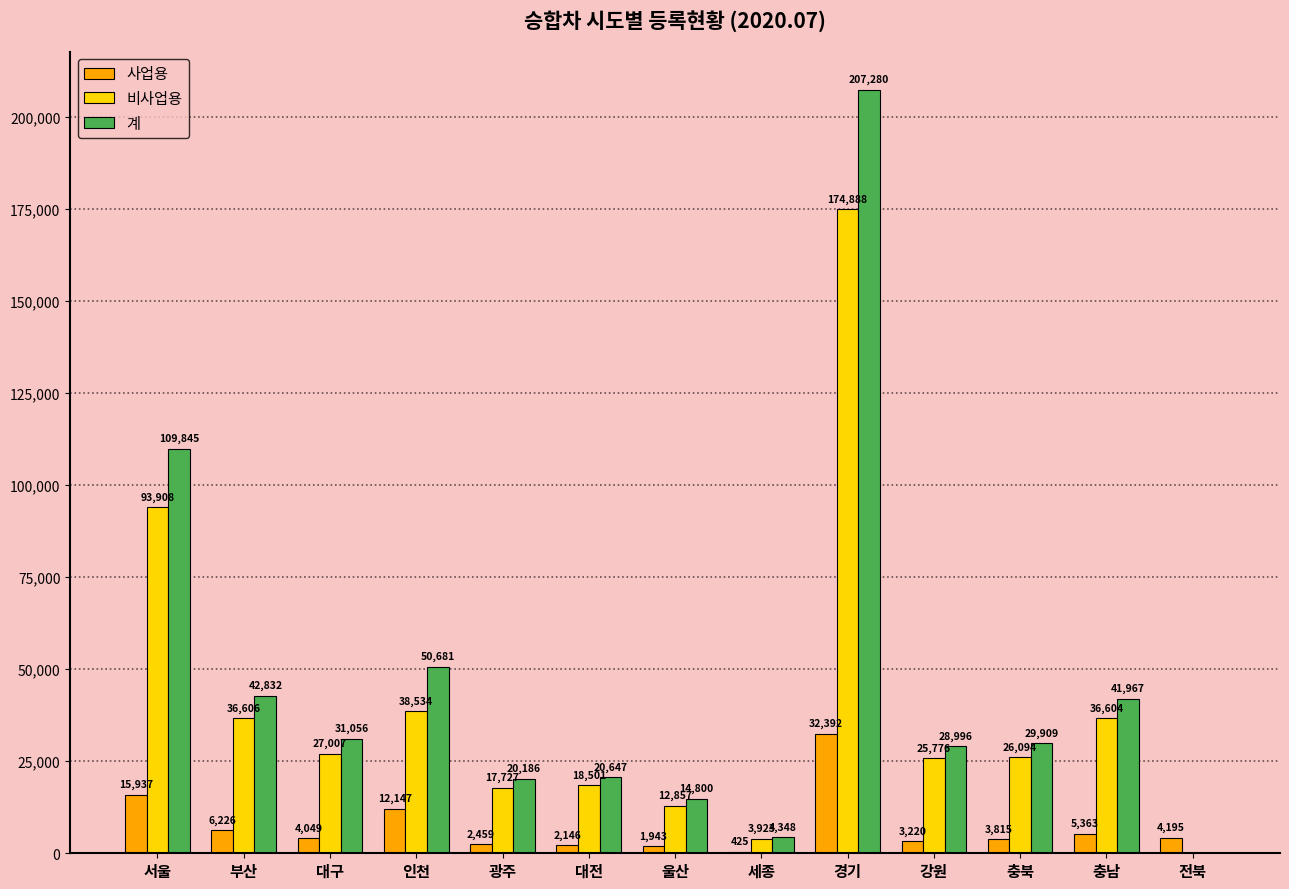

At which label does 사업용 first exceed 4049?

서울